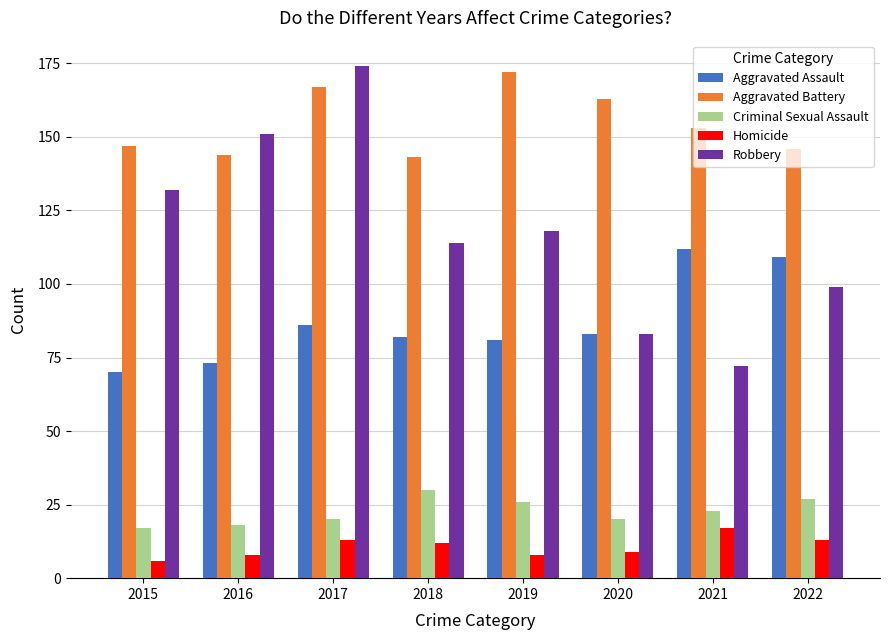

True or false: Aggravated Assault has a value of 106 at 2019.

False